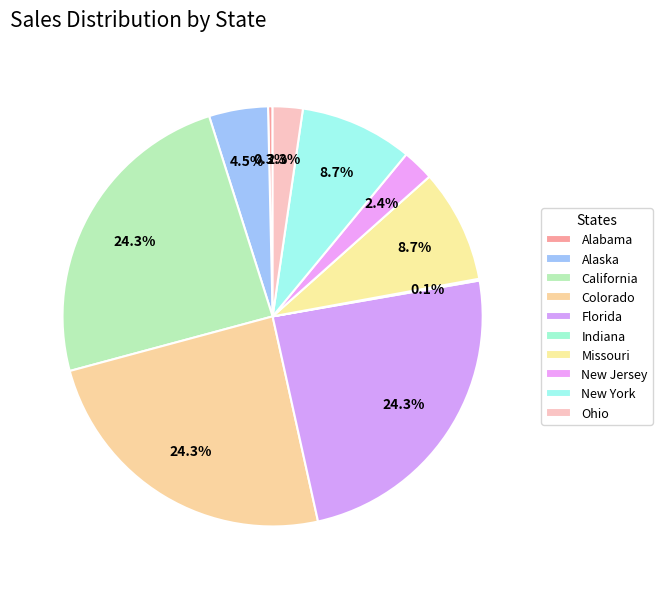

Does New Jersey account for over 50% of the chart?

No